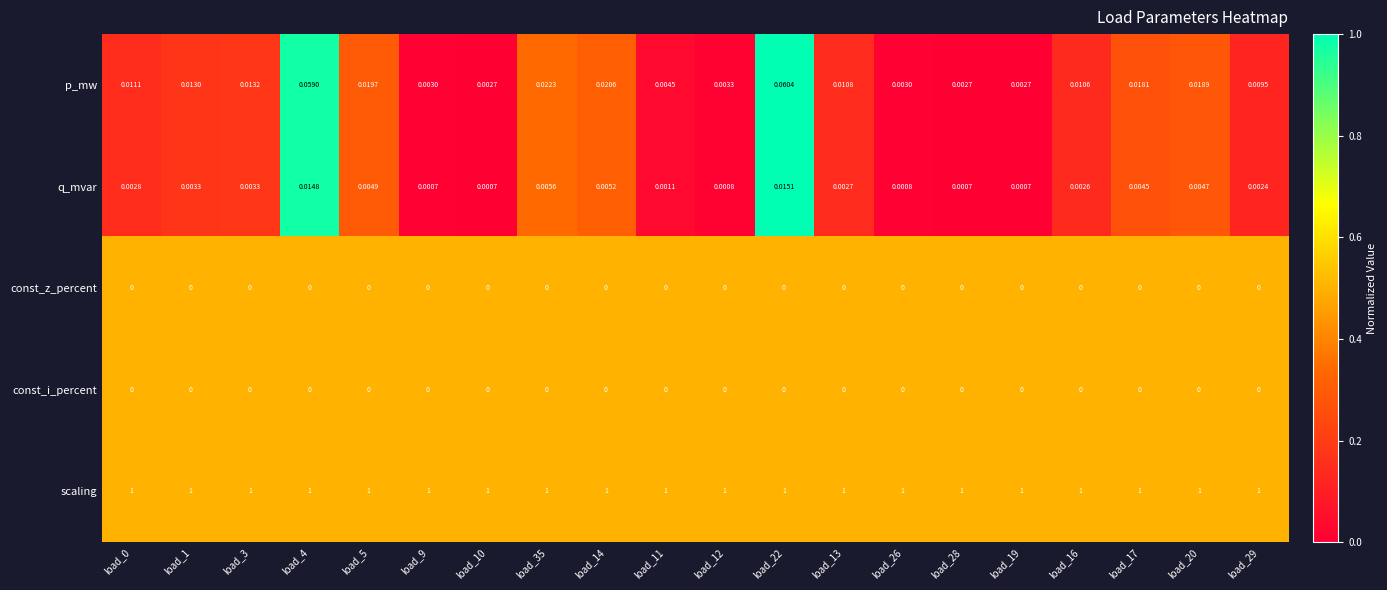

Which series has the widest spread of values?

p_mw